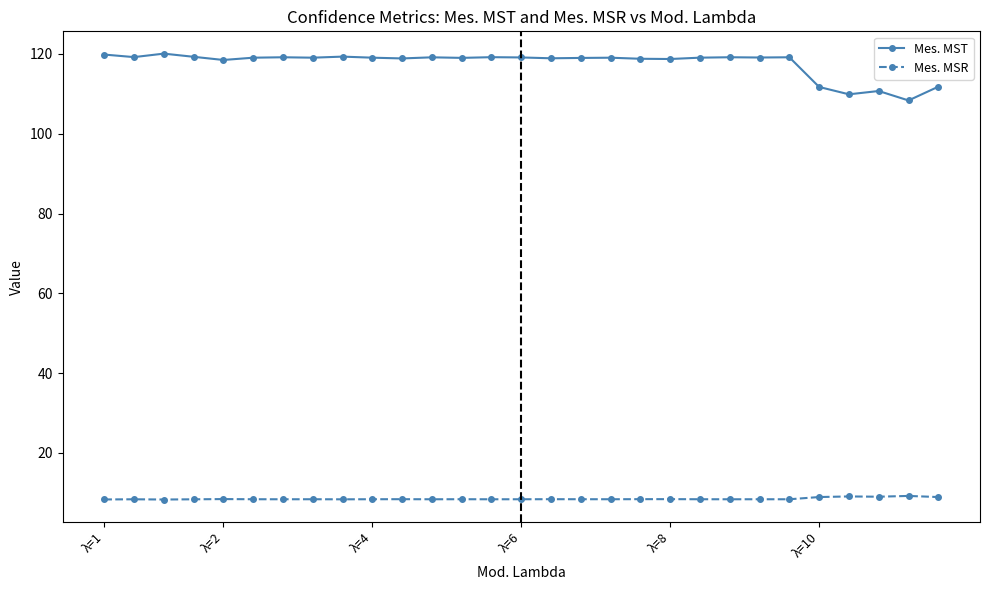

True or false: Mes. MSR and Mes. MST cross at least once.

False